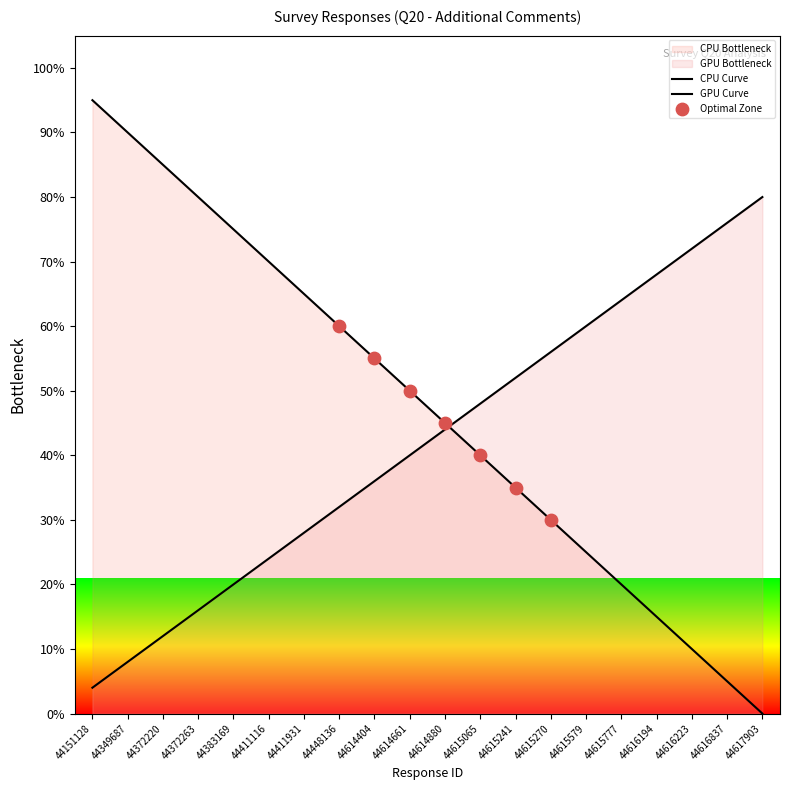

Which has a higher value, 44448136 or 44616837?

44448136